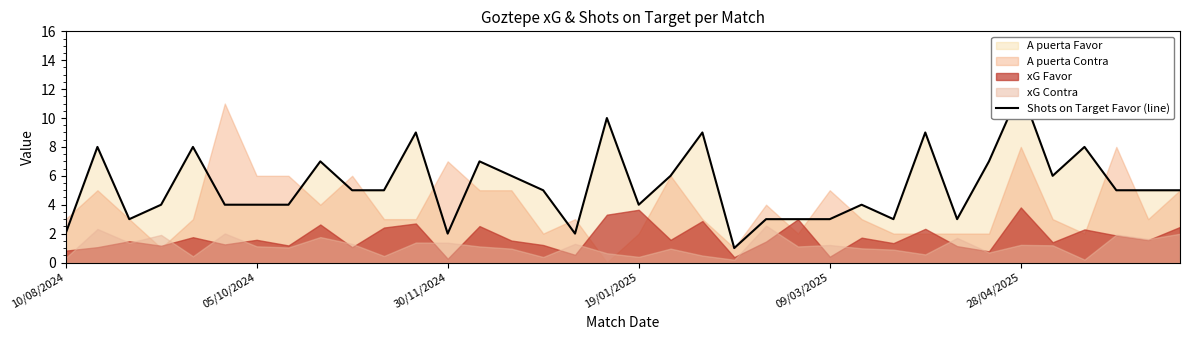

How many values exceed 5?

14